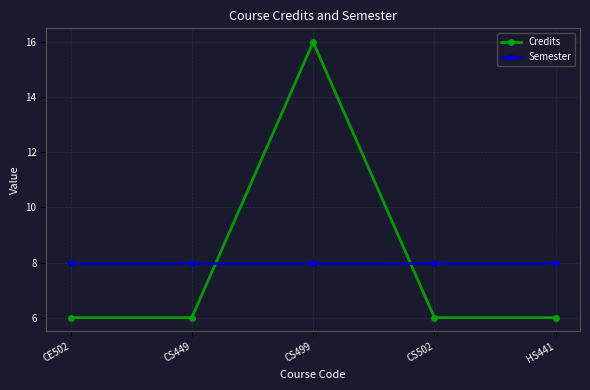

Which series has the largest range (max minus min)?

Credits